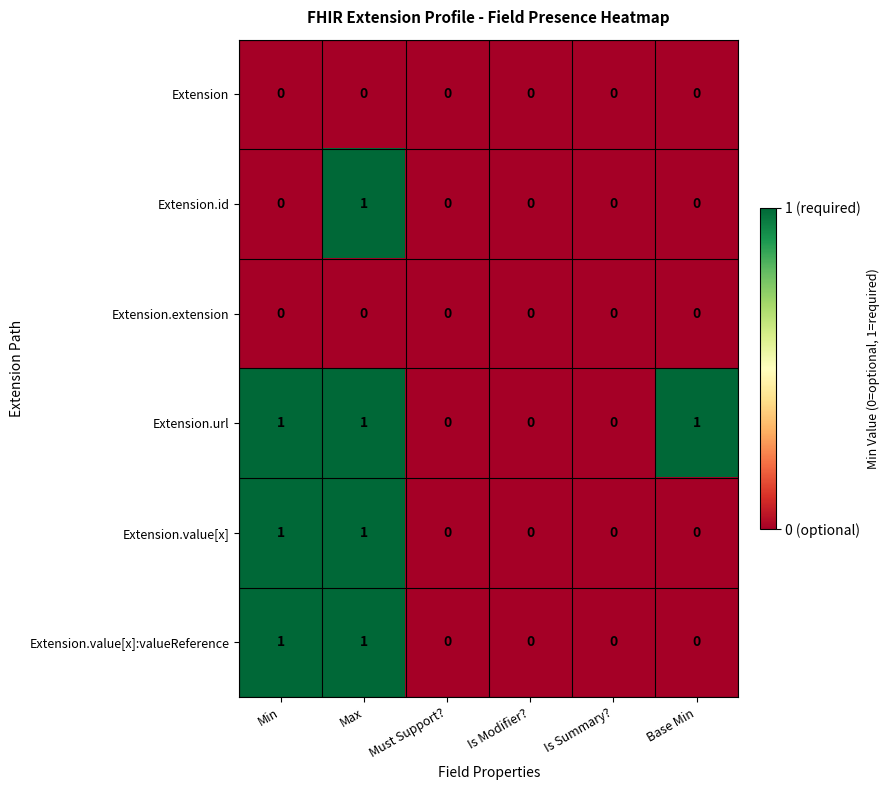

How many data points in Extension.value[x] are above 0?

2